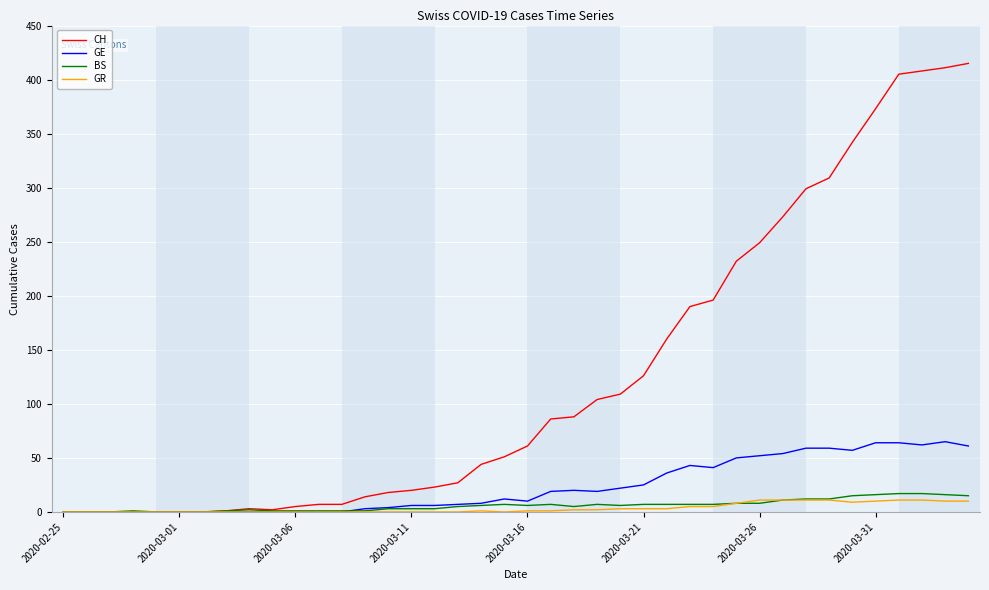

Rank the series by their maximum value, from highest to lowest.

CH, GE, BS, GR